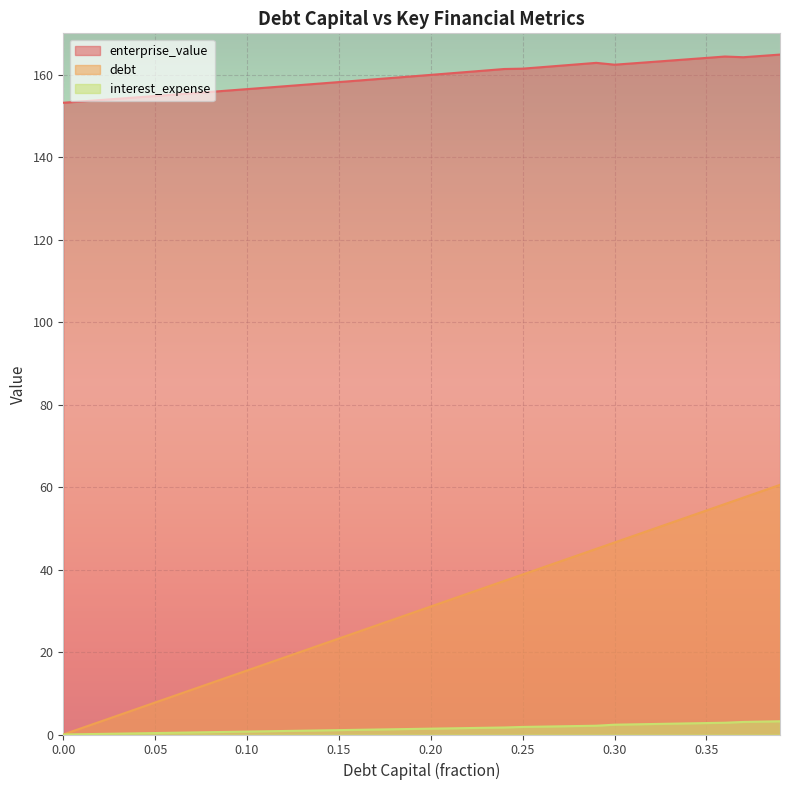

True or false: enterprise_value and debt_capital cross at least once.

False